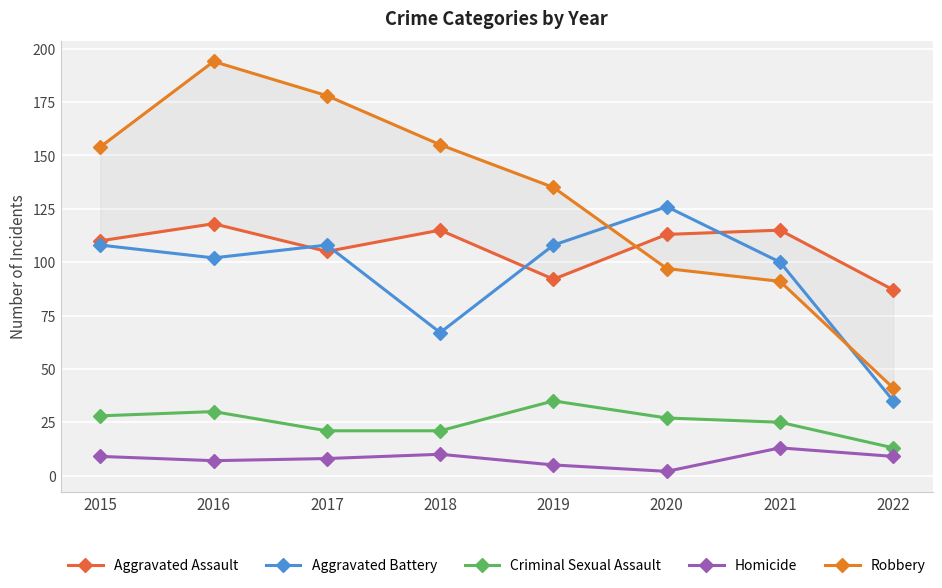

True or false: Robbery has a value of 97 at 2020.

True